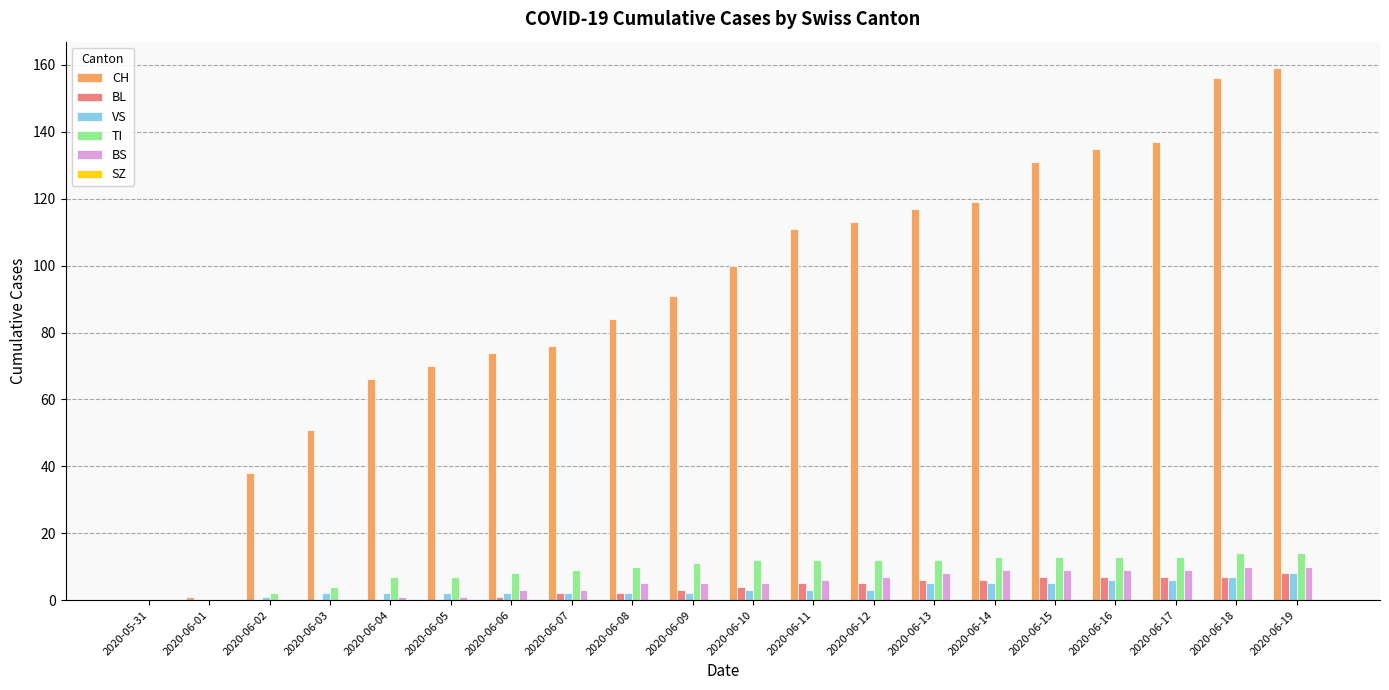

True or false: CH has a value of 56 at 2020-06-11.

False